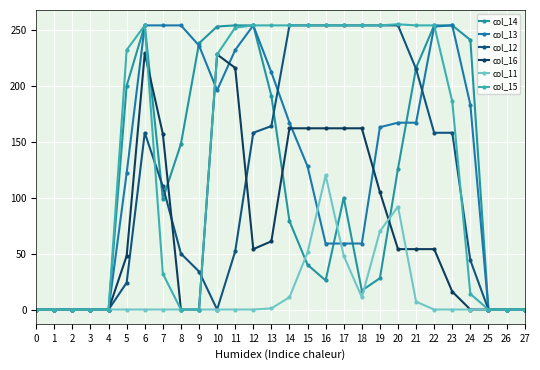

How many lines are shown in the chart?

6